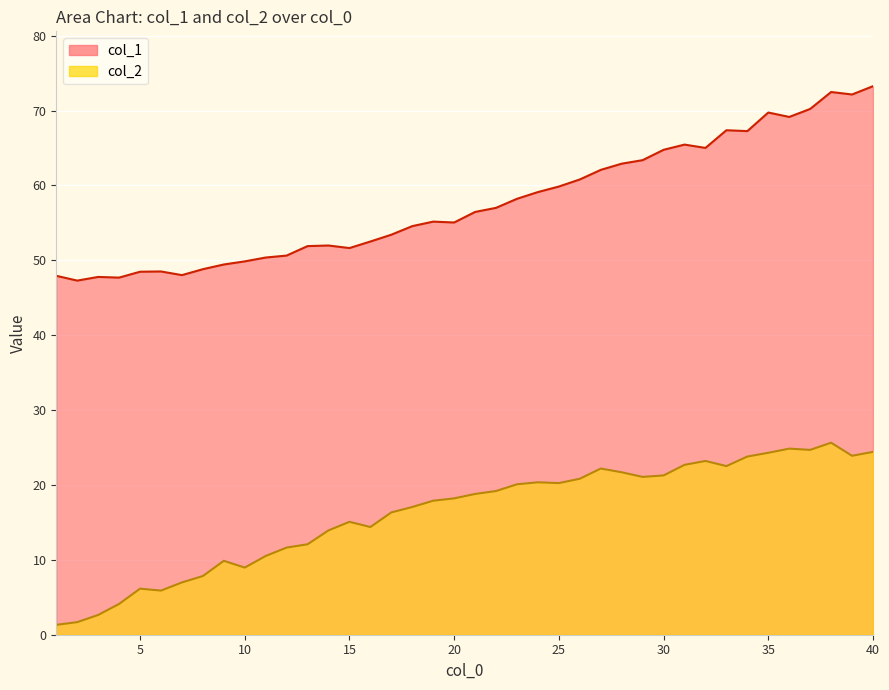

What is the highest value of the col_1 series?

73.3